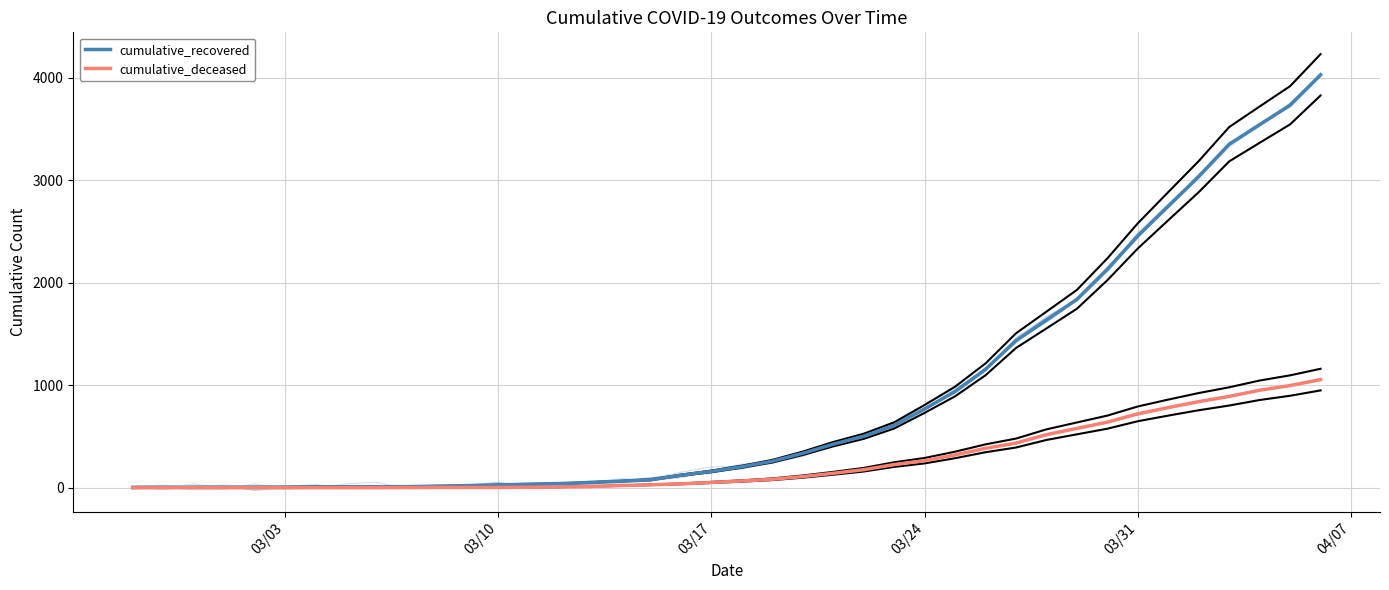

True or false: cumulative_recovered has a value of 1413 at 34.

False